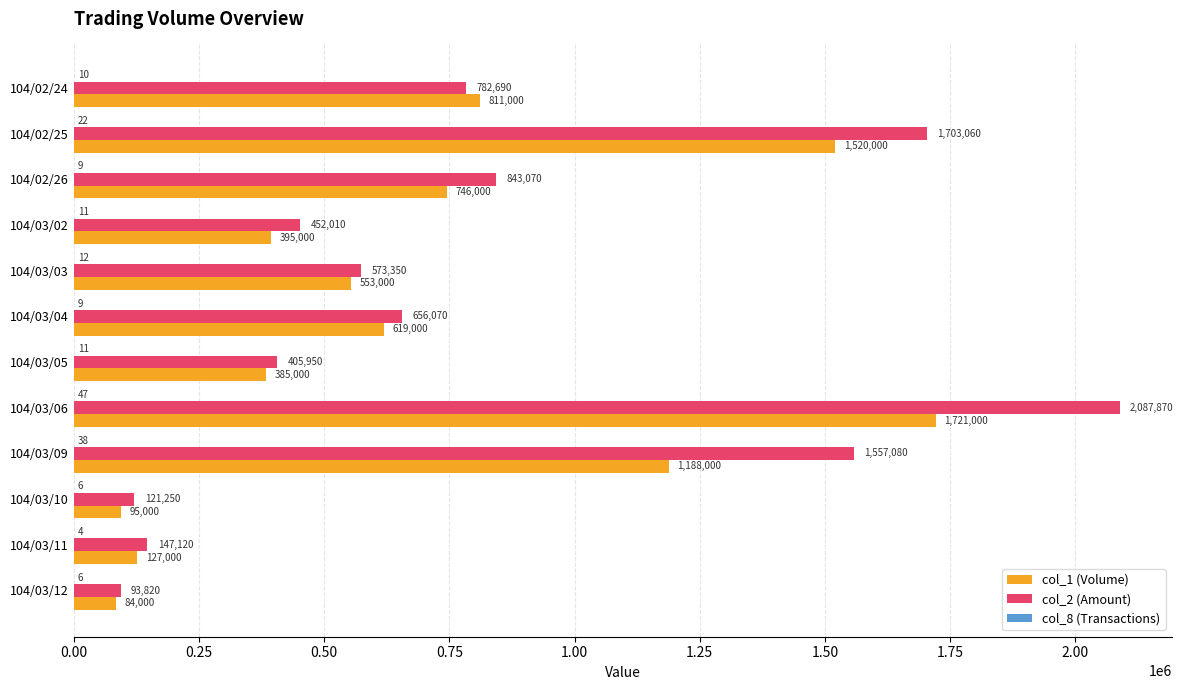

The col_1 (Volume) series shows 1188000 at 104/03/09. True or false?

True